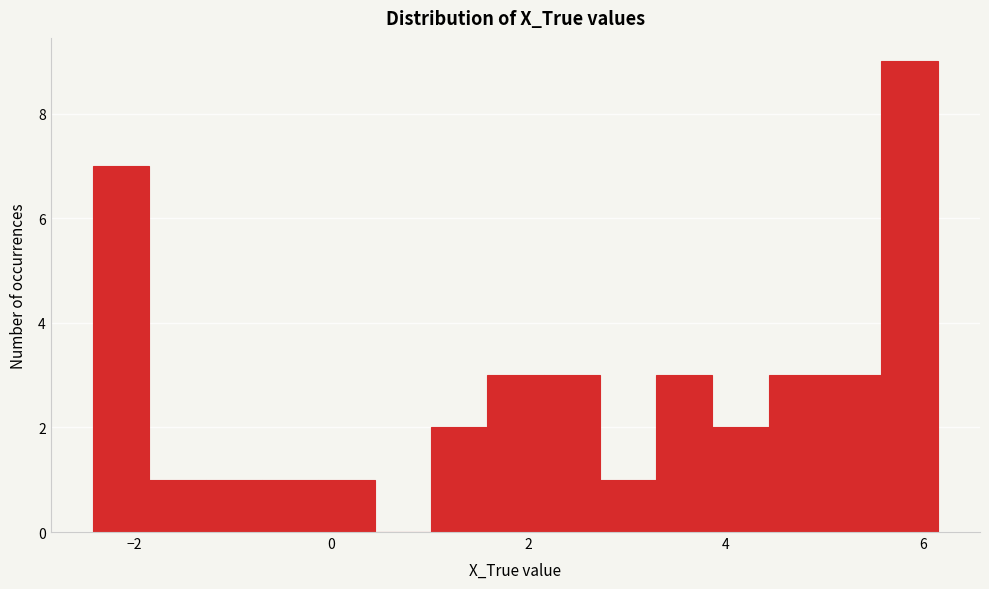

Around what value on the x-axis is the tallest bar? Give the approximate position of its centre, as read against the axis.

5.8